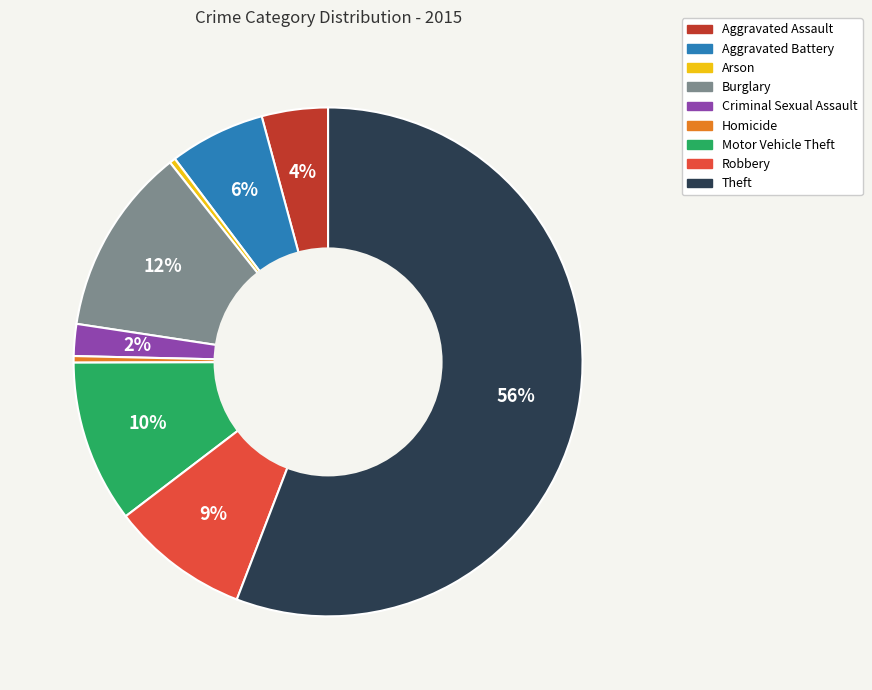

Which category has the biggest portion of the pie?

Theft